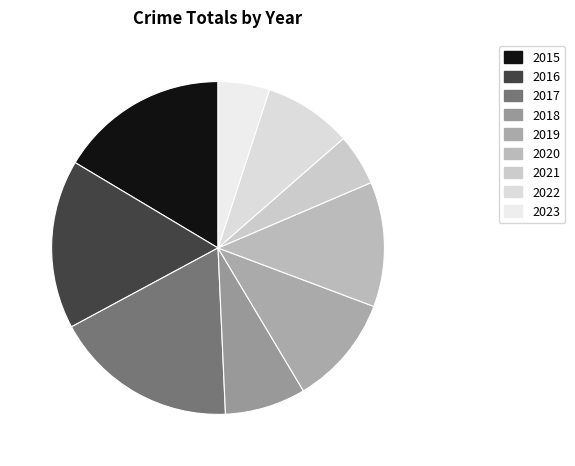

Which slice is the smallest?

2021